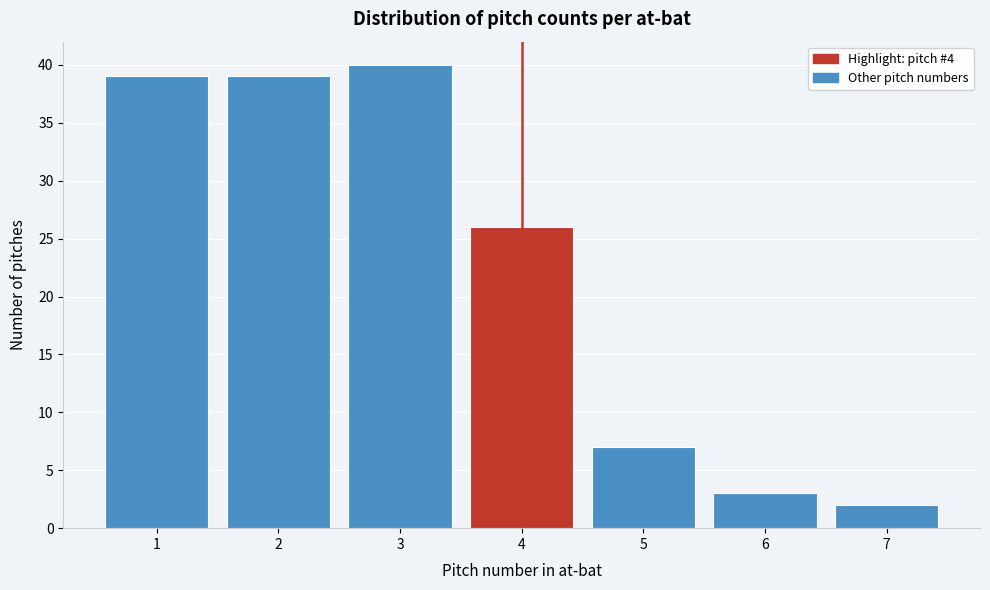

Over which range of the x-axis is the bar tallest?

2.5 to 3.5